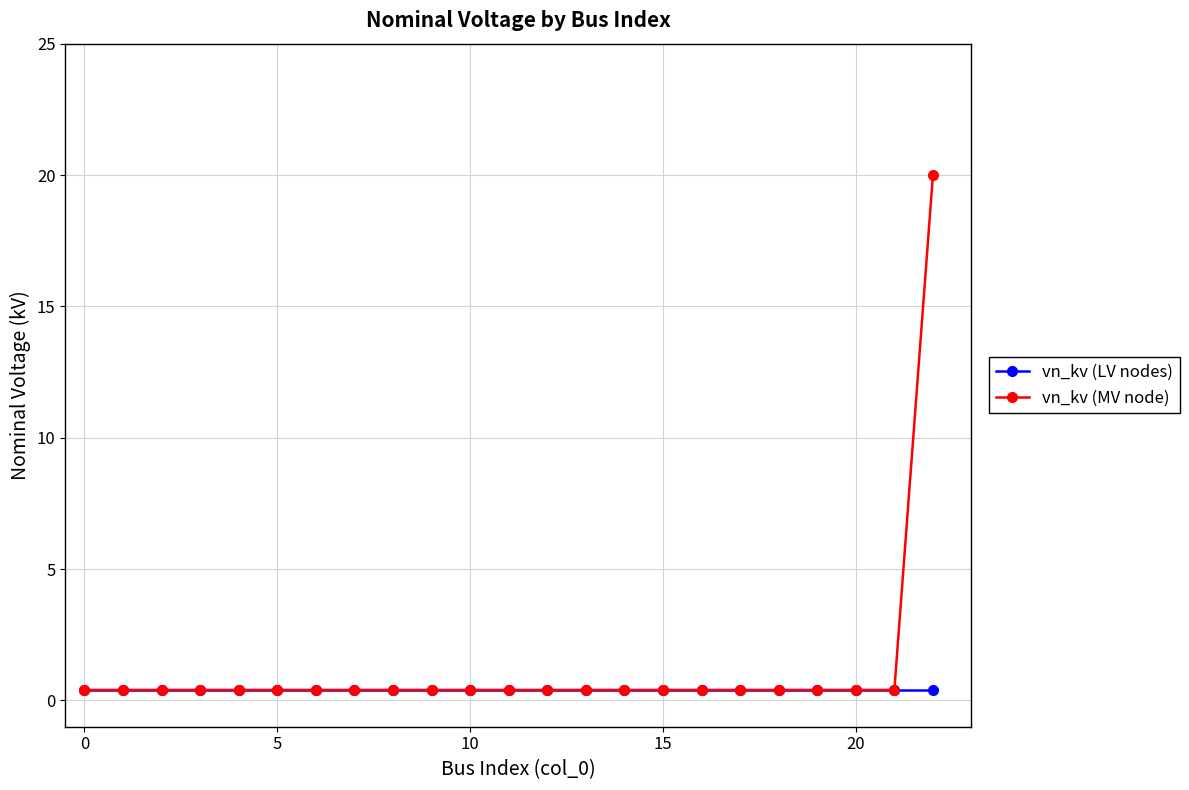

What is the maximum value shown in the chart?

20.0